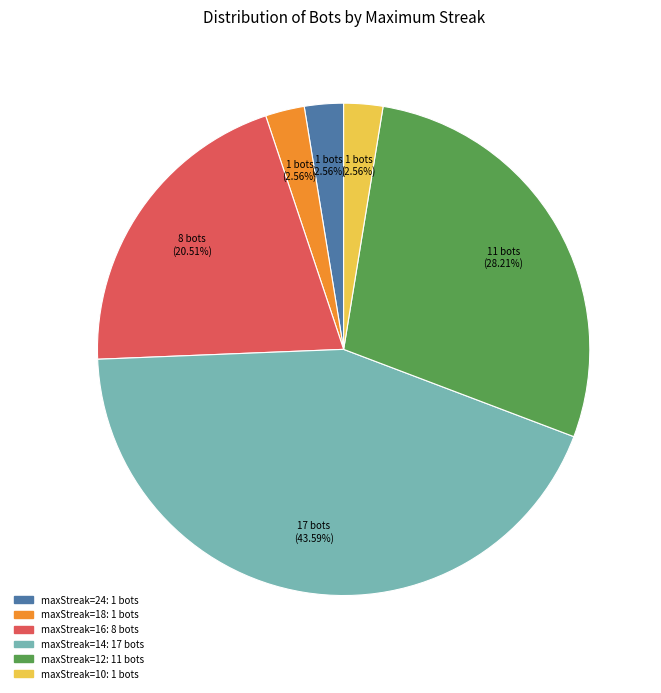

Does any single category account for the majority?

No